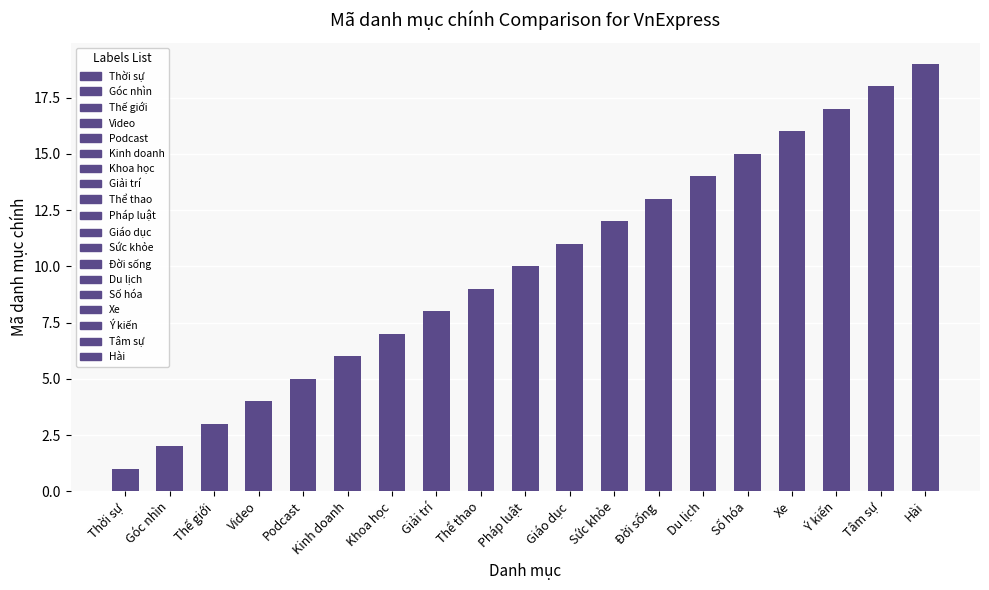

List the labels in order of value, largest first.

Hài, Tâm sự, Ý kiến, Xe, Số hóa, Du lịch, Đời sống, Sức khỏe, Giáo dục, Pháp luật, Thể thao, Giải trí, Khoa học, Kinh doanh, Podcast, Video, Thế giới, Góc nhìn, Thời sự